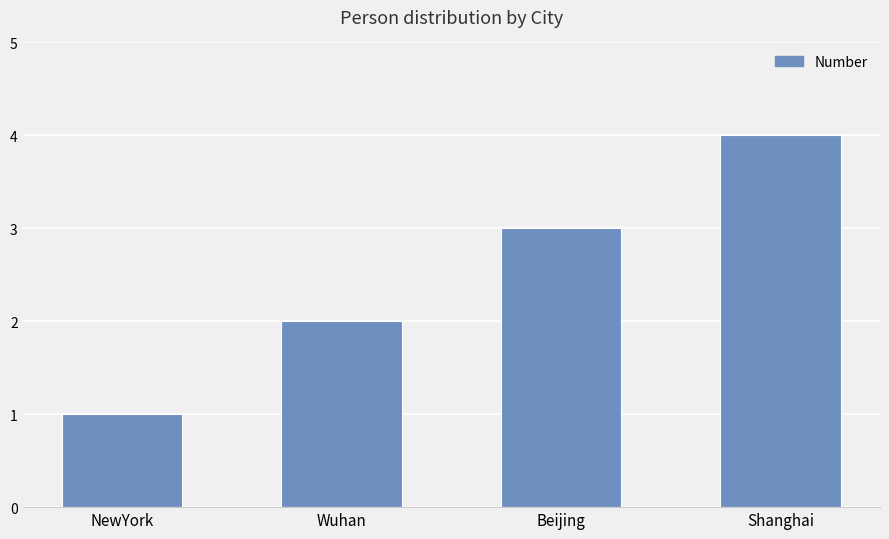

Between Shanghai and Beijing, which is larger?

Shanghai